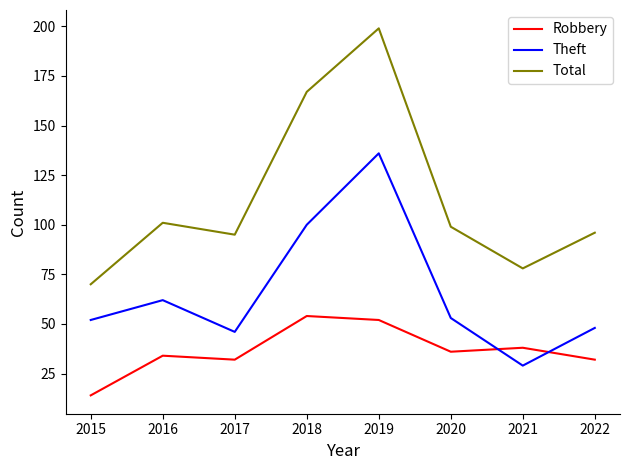

At 2015, list the series in order from largest to smallest.

Total, Theft, Robbery